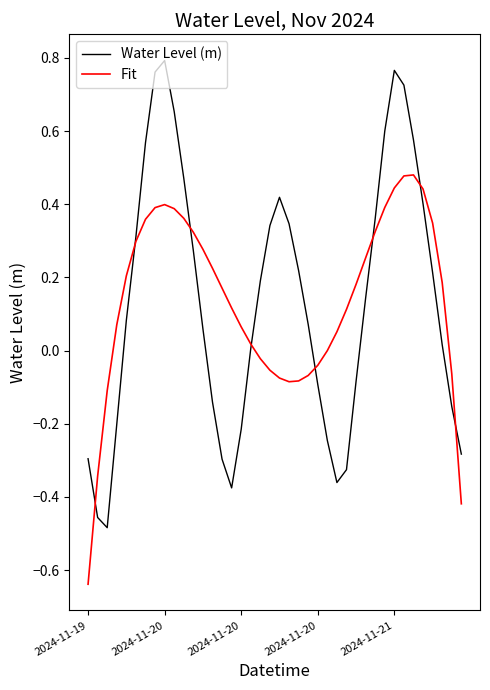

List the series in order of their peak value, lowest first.

Fit, Water Level (m)